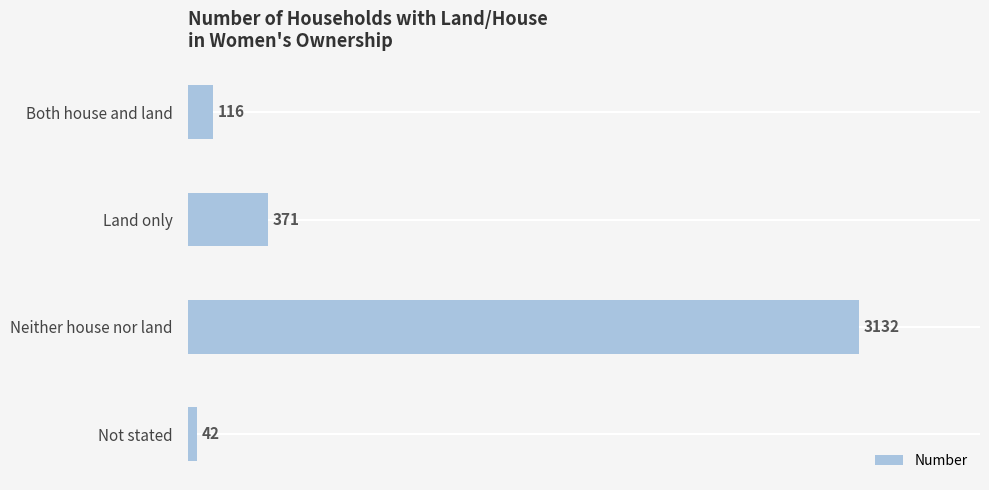

List the labels in order of value, smallest first.

Not stated, Both house and land, Land only, Neither house nor land